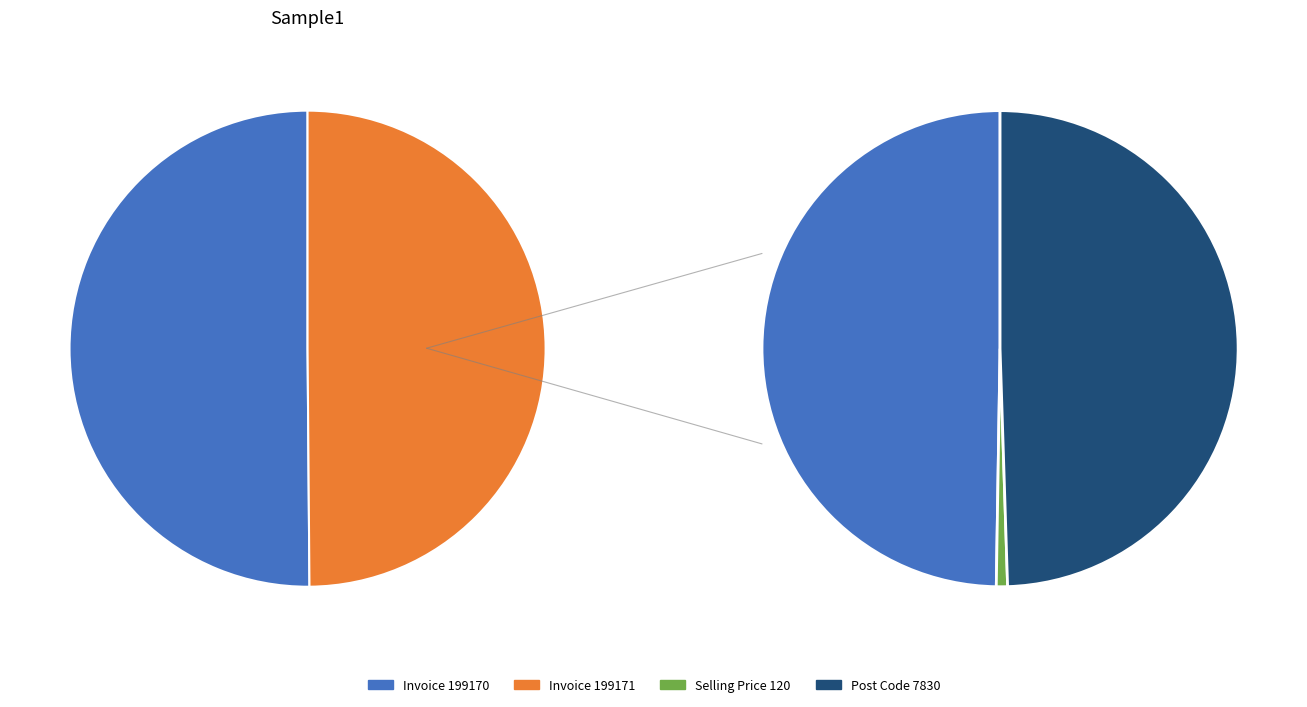

Is there any slice that represents more than half of the pie?

Yes